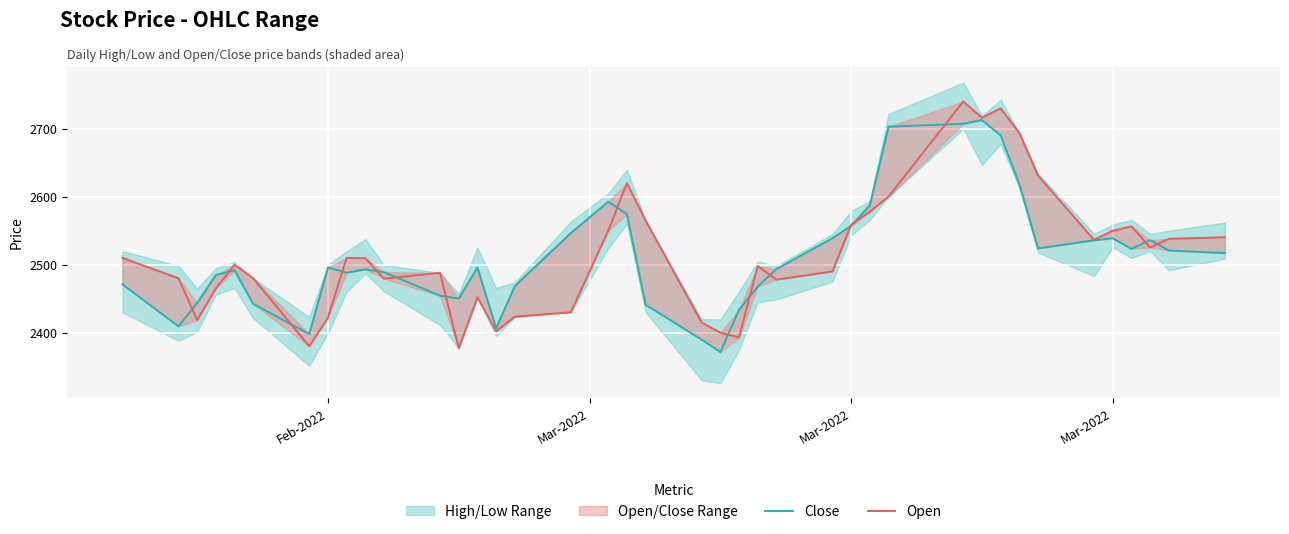

After their last crossing, which series has the higher values: Open or Close?

Open